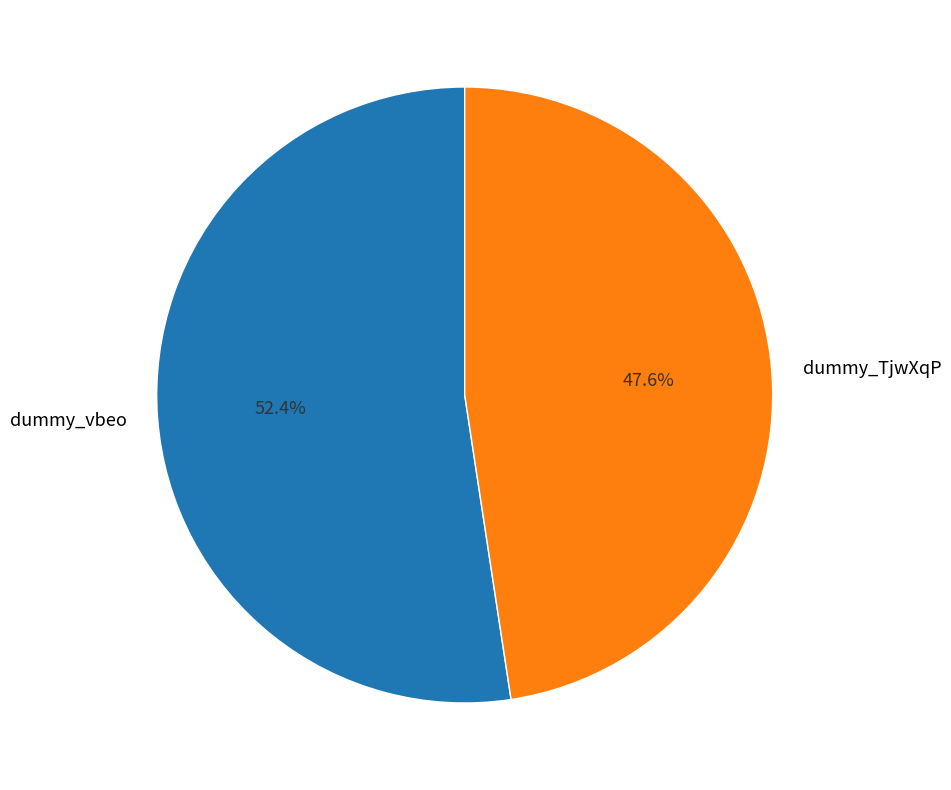

To the nearest percent, what portion does dummy_vbeo represent?

52%